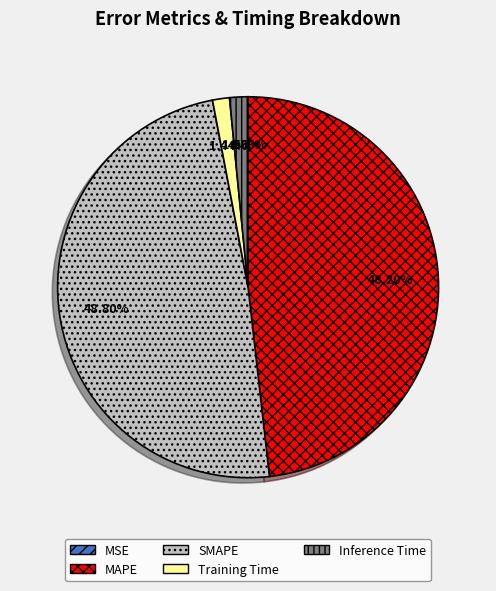

Does SMAPE account for over 50% of the chart?

No